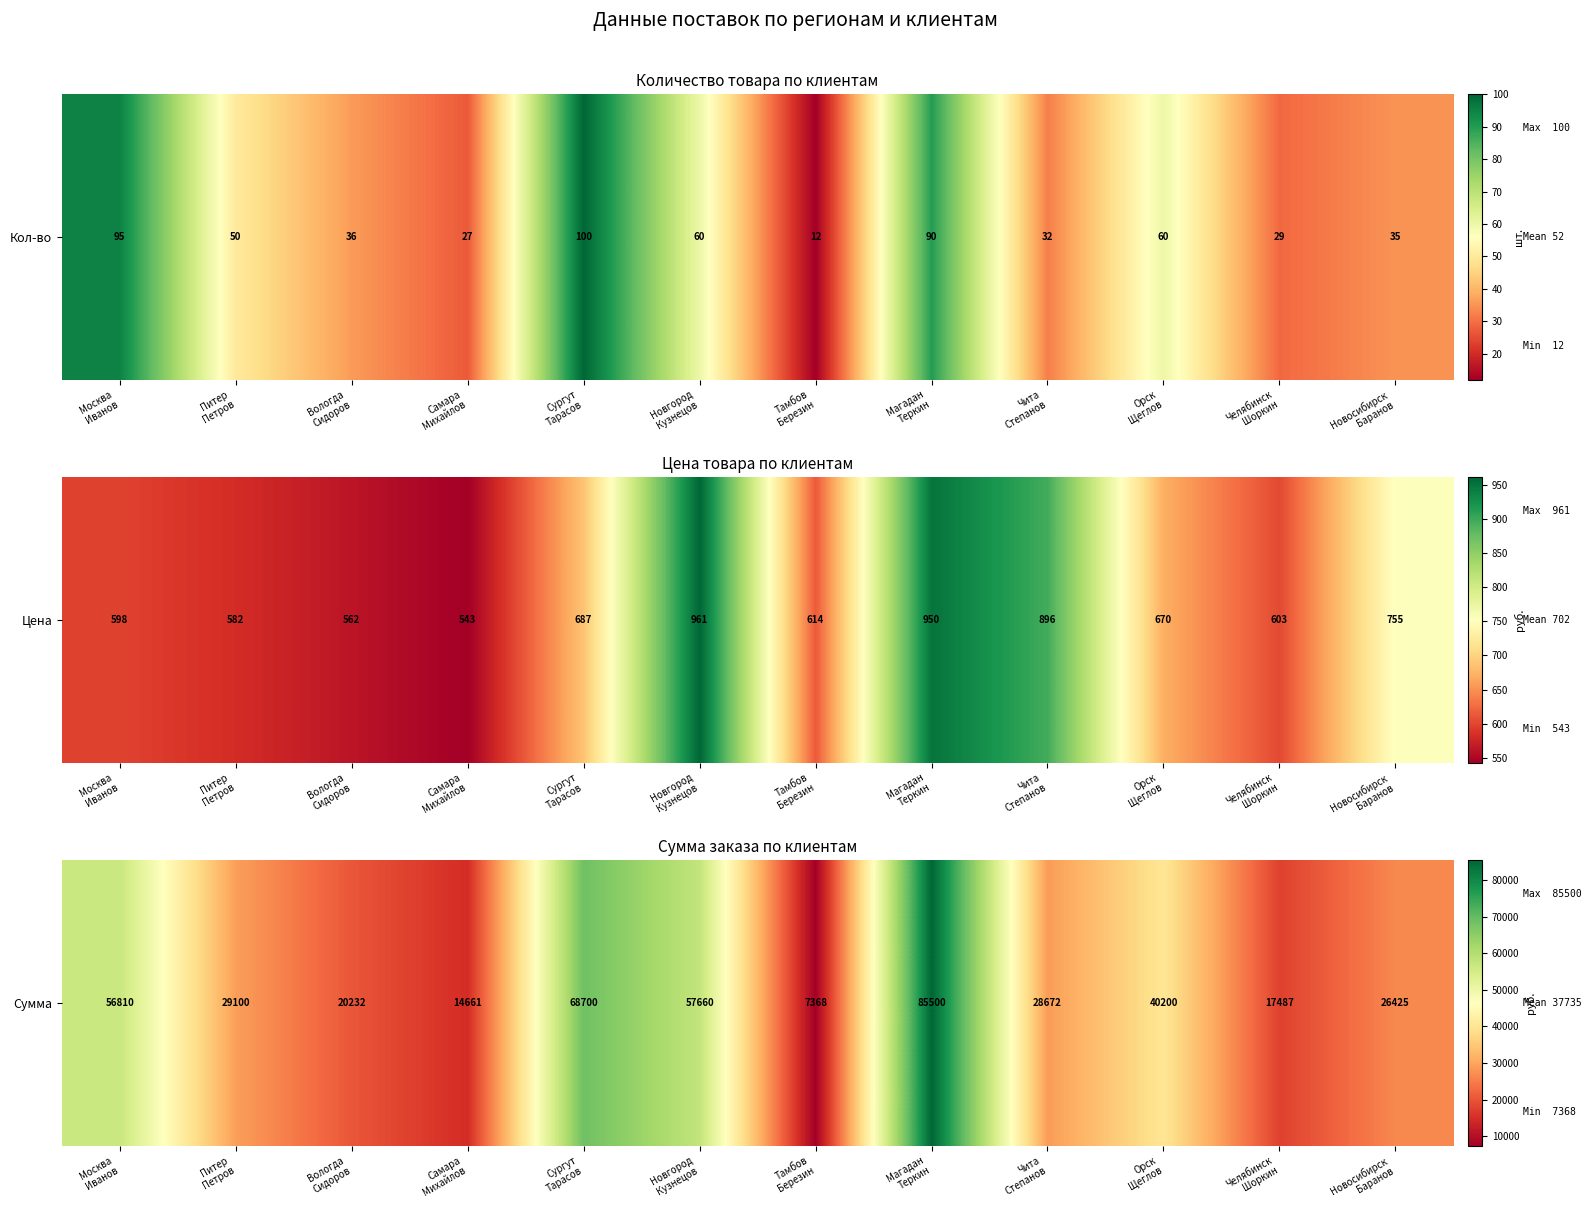

Which label corresponds to the smallest value in the chart?

Тамбов
Березин